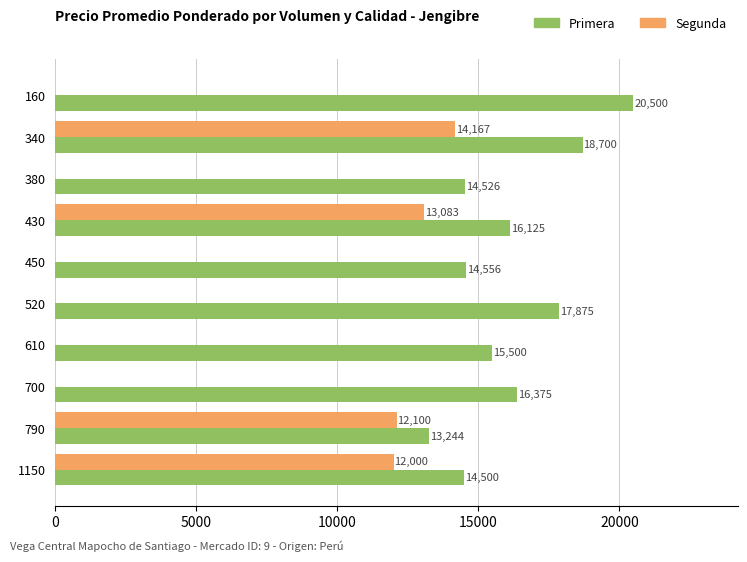

Is the value of Primera at 520 greater than the value of Segunda at 450?

Yes